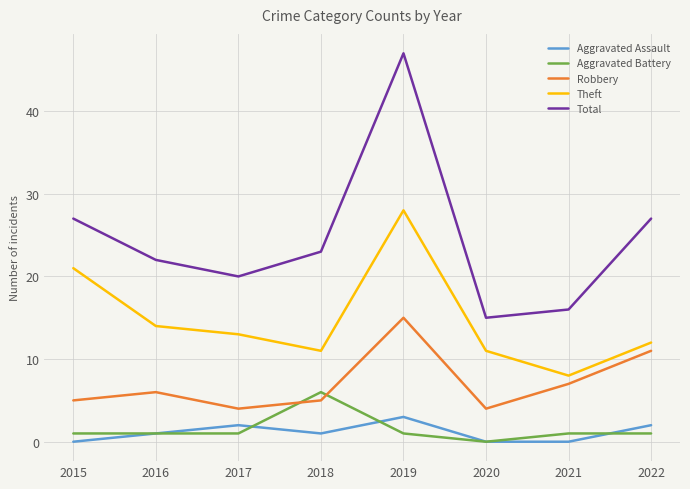

Which series has the widest spread of values?

Total